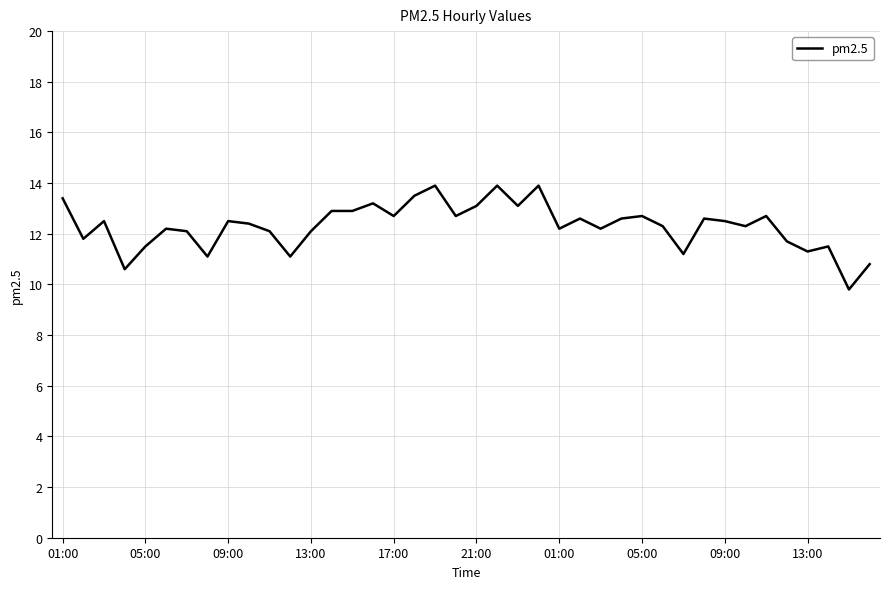

What is the difference between the maximum and minimum values?

4.1